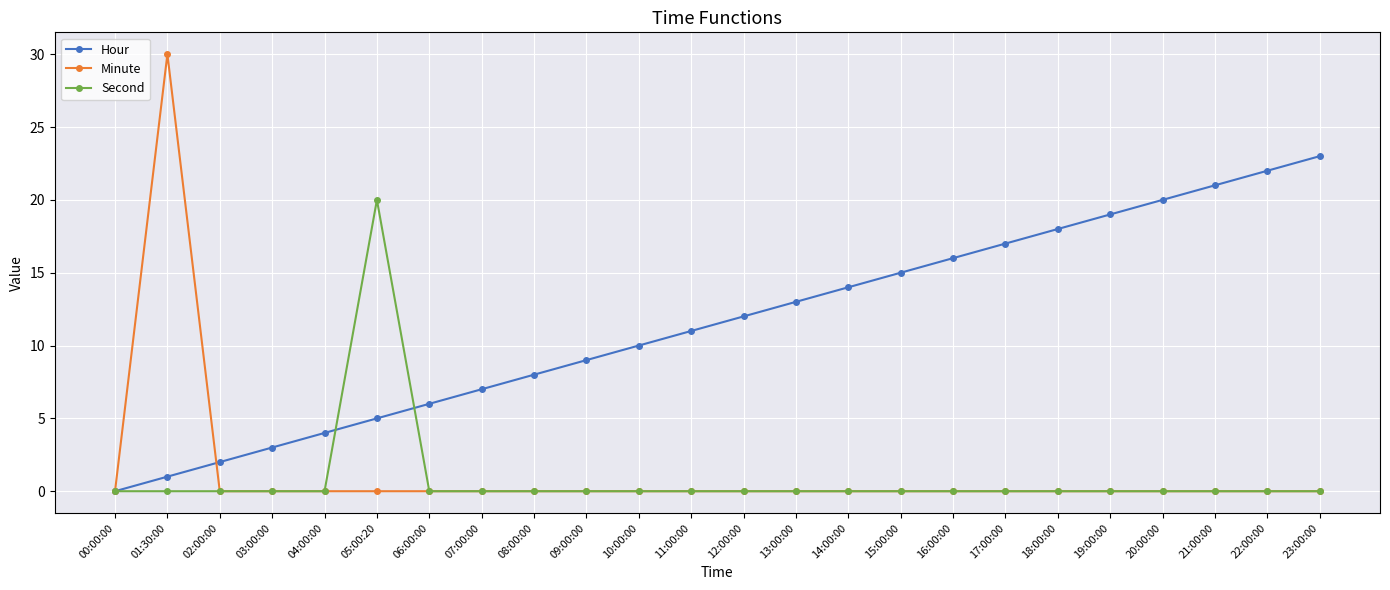

What is the total value across all series at 23:00:00?

23